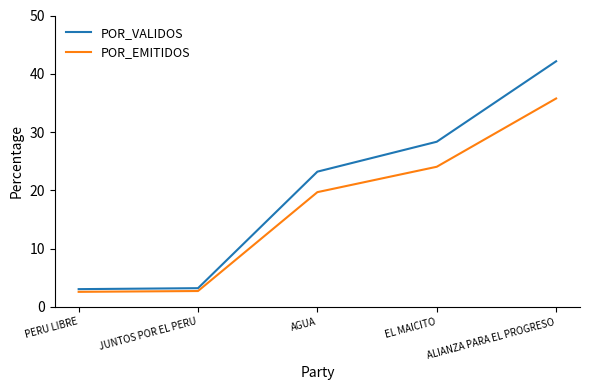

What position from the right is EL MAICITO?

2